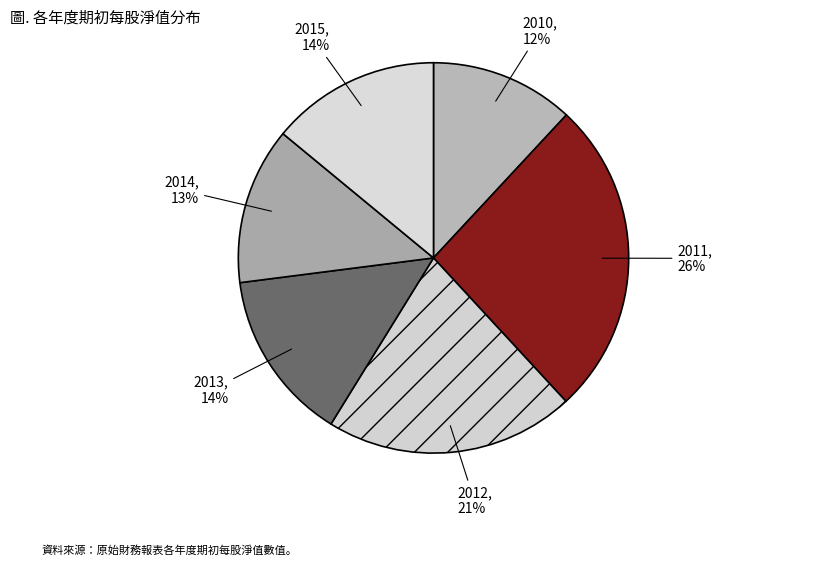

What is the largest slice in the pie chart?

2011